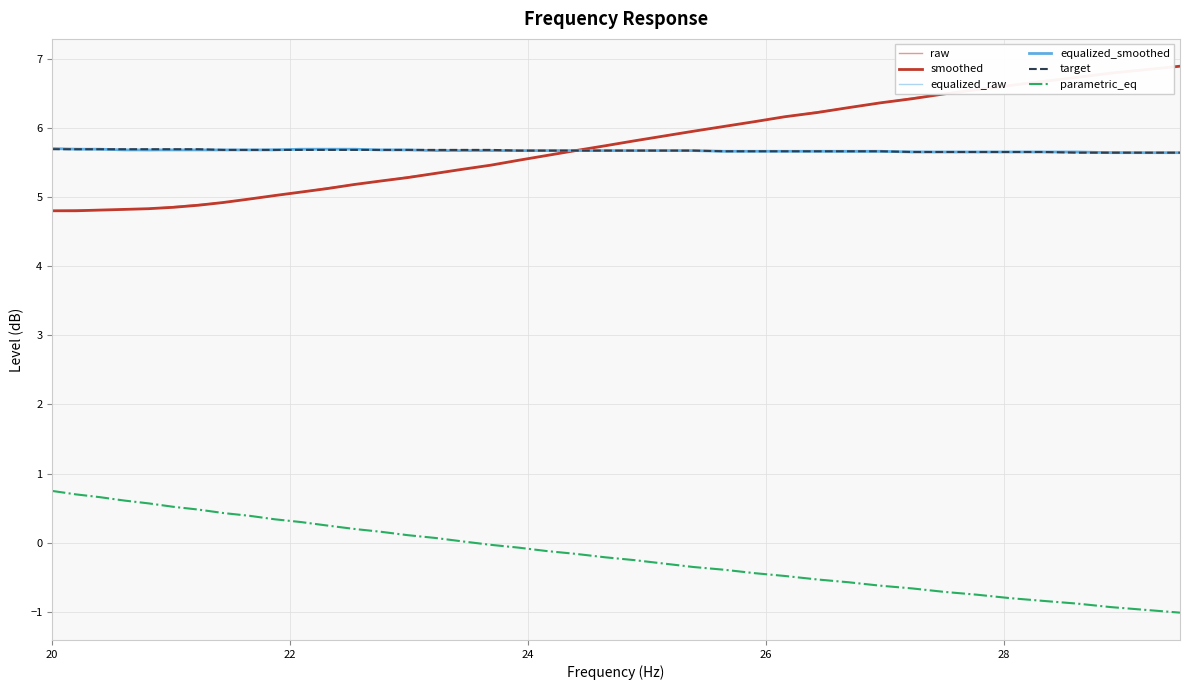

Is this an area chart (filled region under the line)?

No